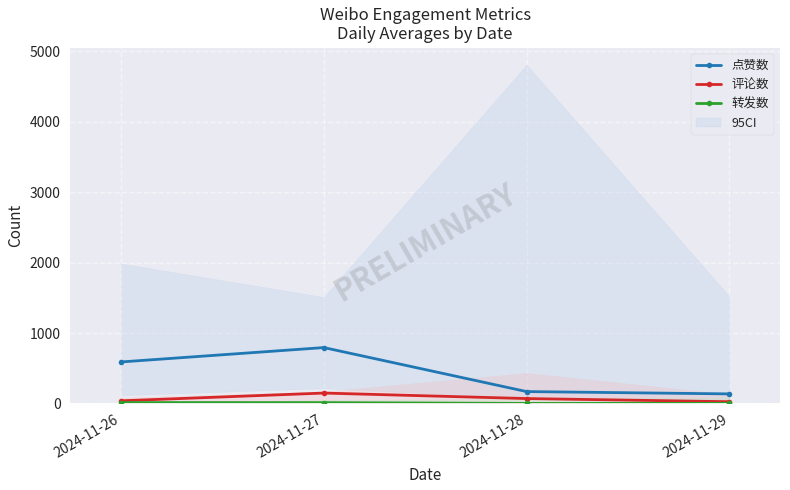

How many lines are shown in the chart?

3